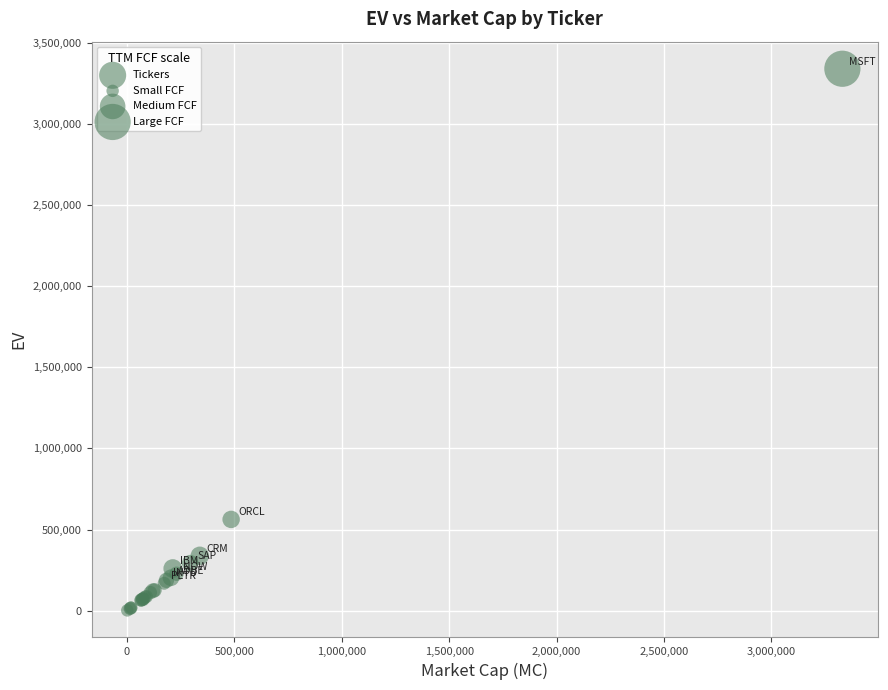

What Y value in the scatter plot is closest to 1671030?

562770